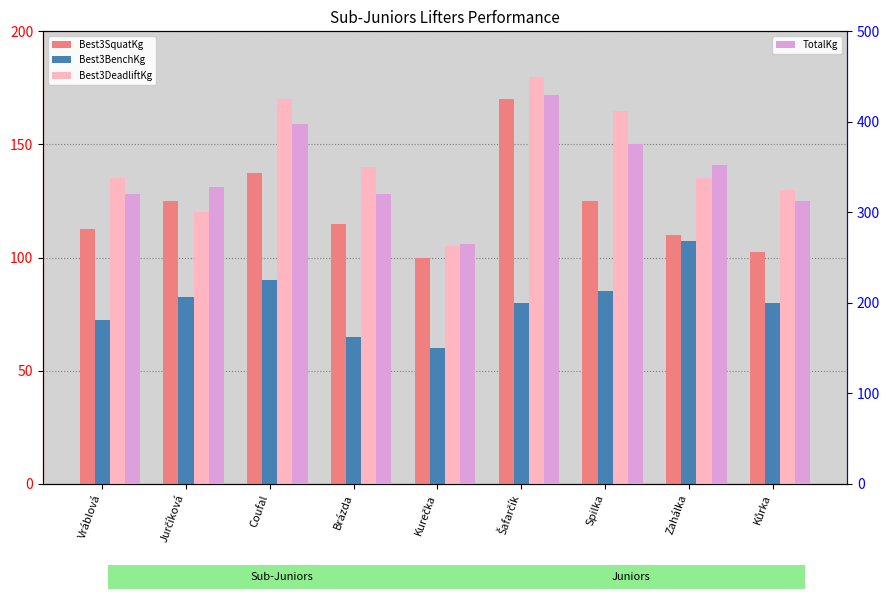

Where does the Best3DeadliftKg series first go above 135?

Coufal